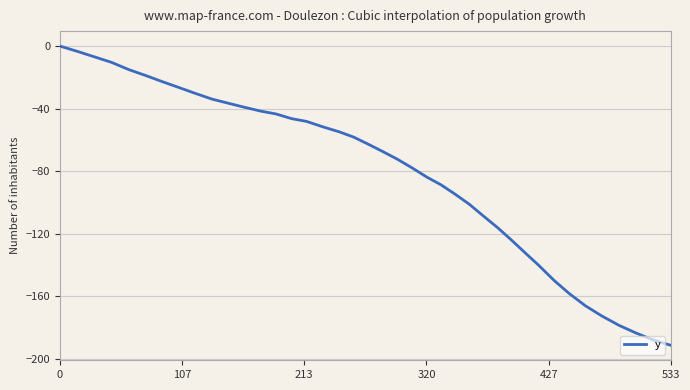

Does the chart display data point markers on the line(s)?

No